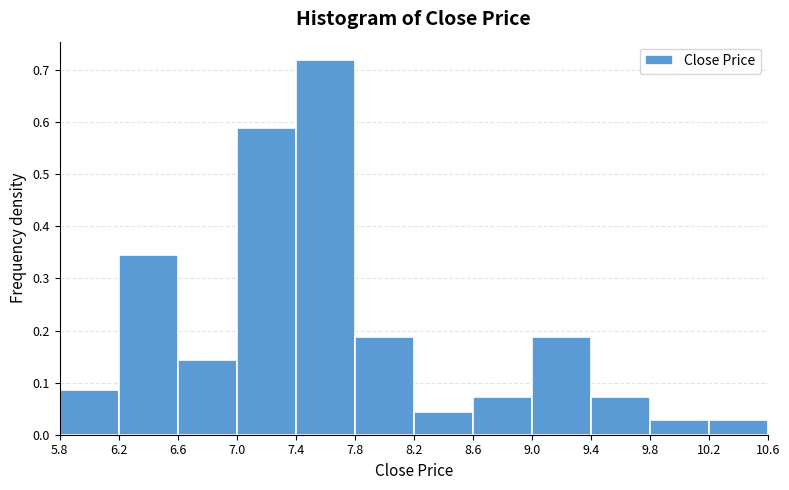

Which range on the x-axis has the tallest bar?

7.4 to 7.8